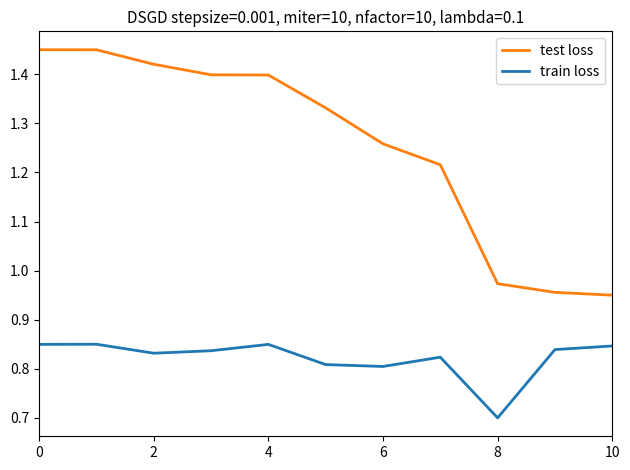

List the series in order of their overall mean, lowest first.

train loss, test loss